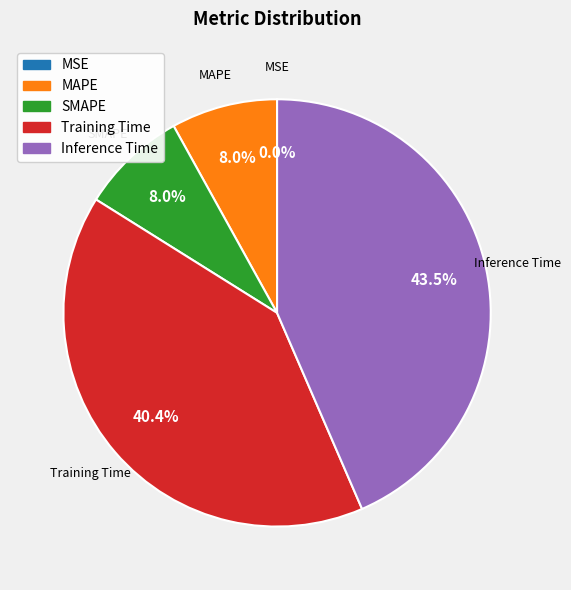

What is the largest slice in the pie chart?

Inference Time